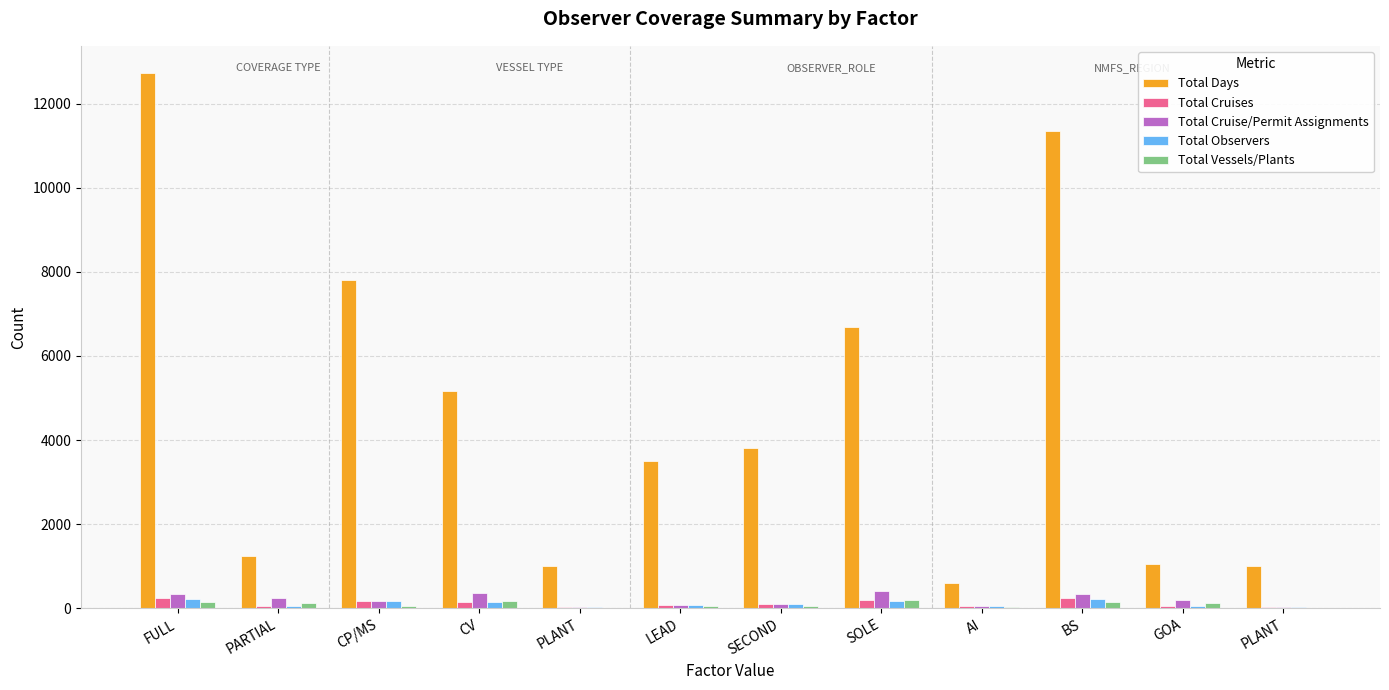

Which series has the widest spread of values?

Total Days